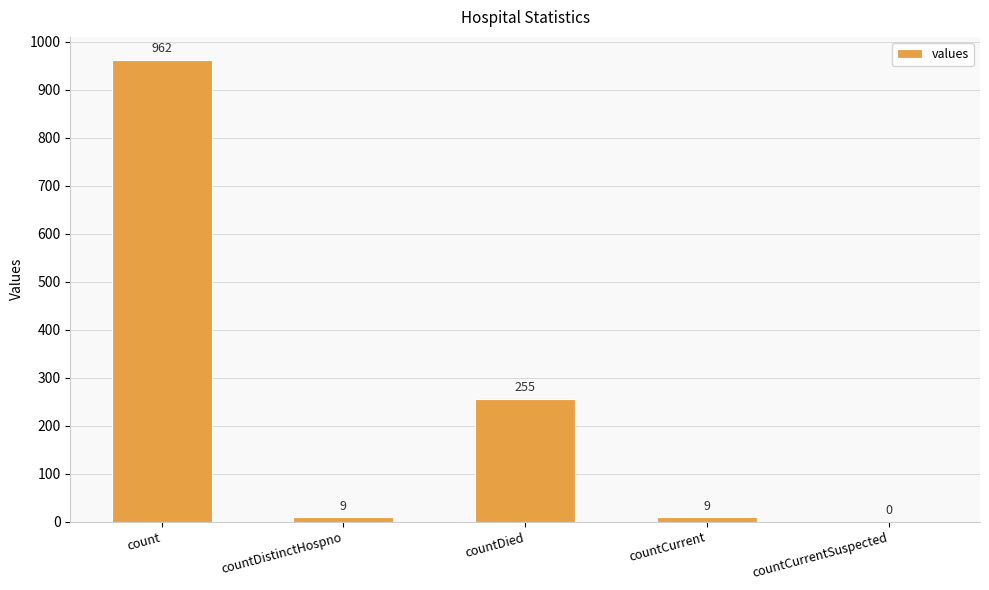

At which category does the chart reach its peak across all series?

count